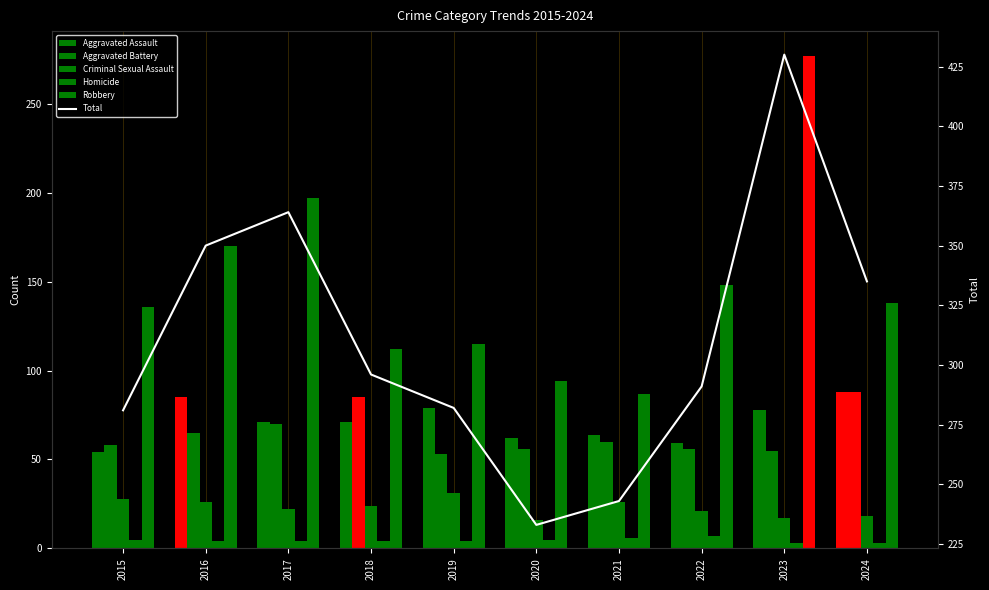

True or false: Aggravated Assault has a value of 22 at 2018.

False